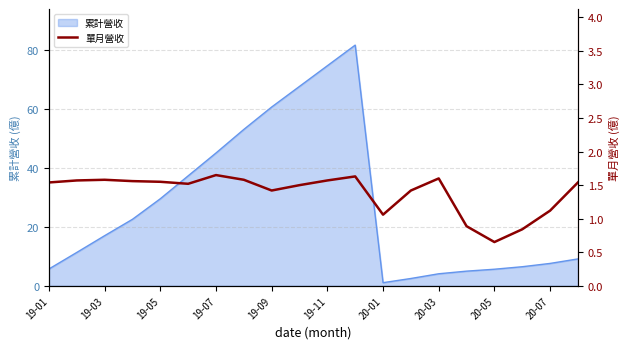

Is it true that 累計營收 equals 9.4 at 20-05?

False